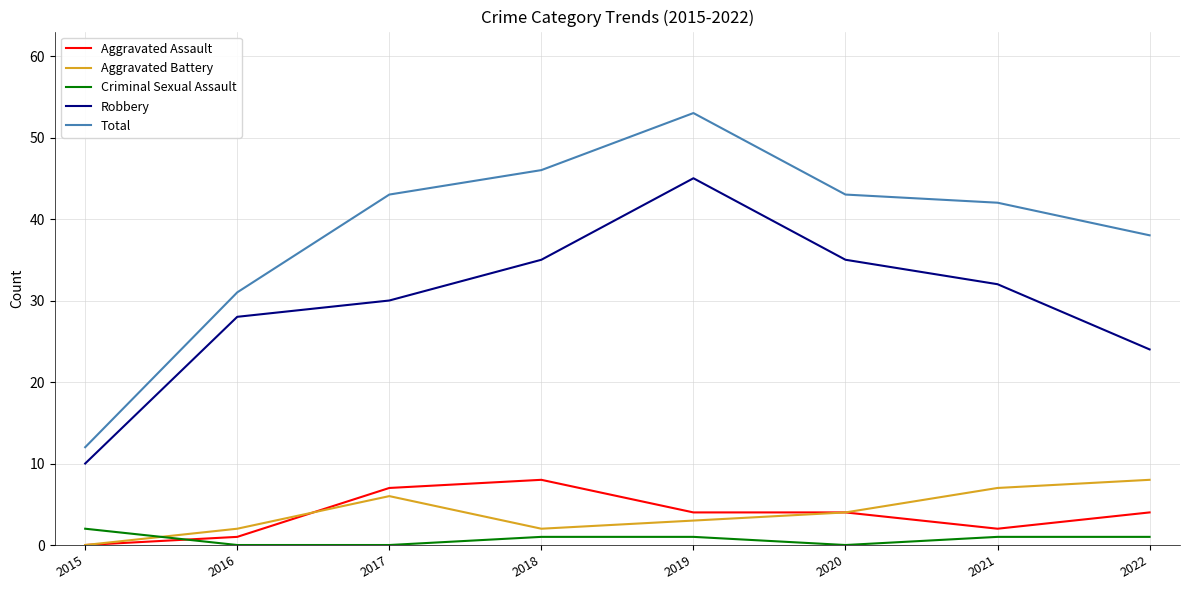

Between 2015 and 2018, which series saw the biggest shift?

Total